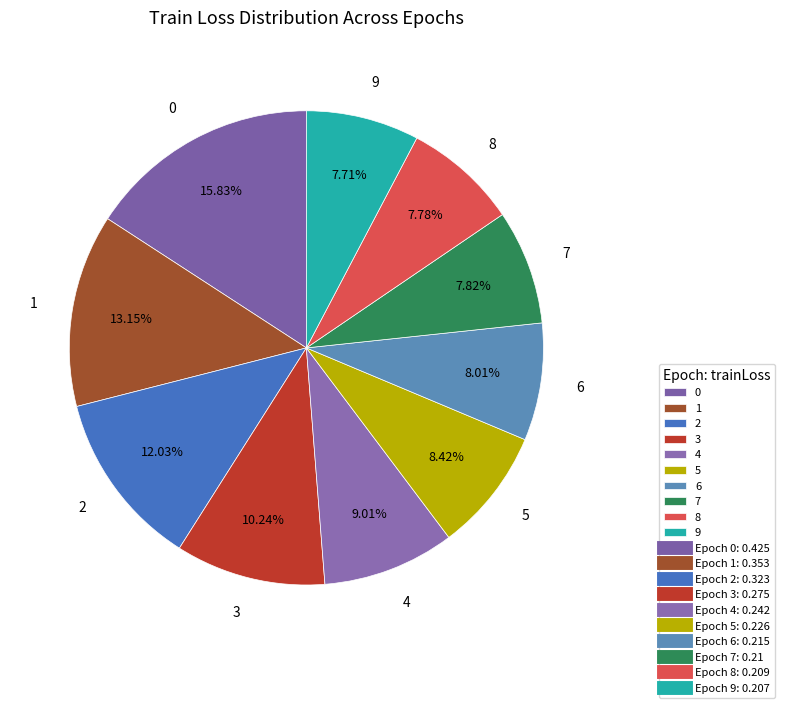

Between 5 and 3, which is larger?

3